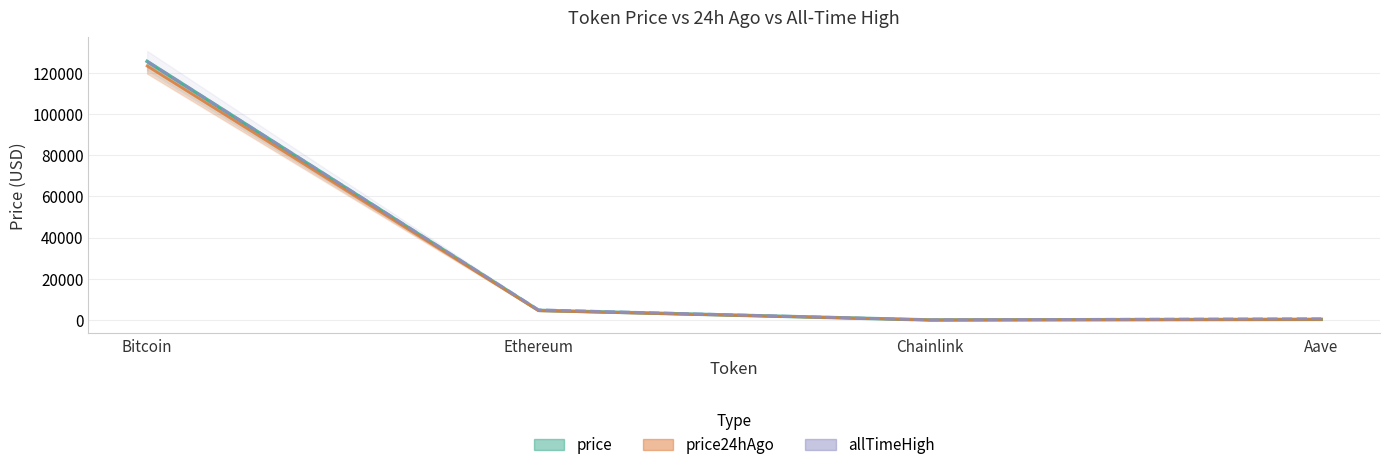

What is the label of the 2nd point from the left?

Ethereum